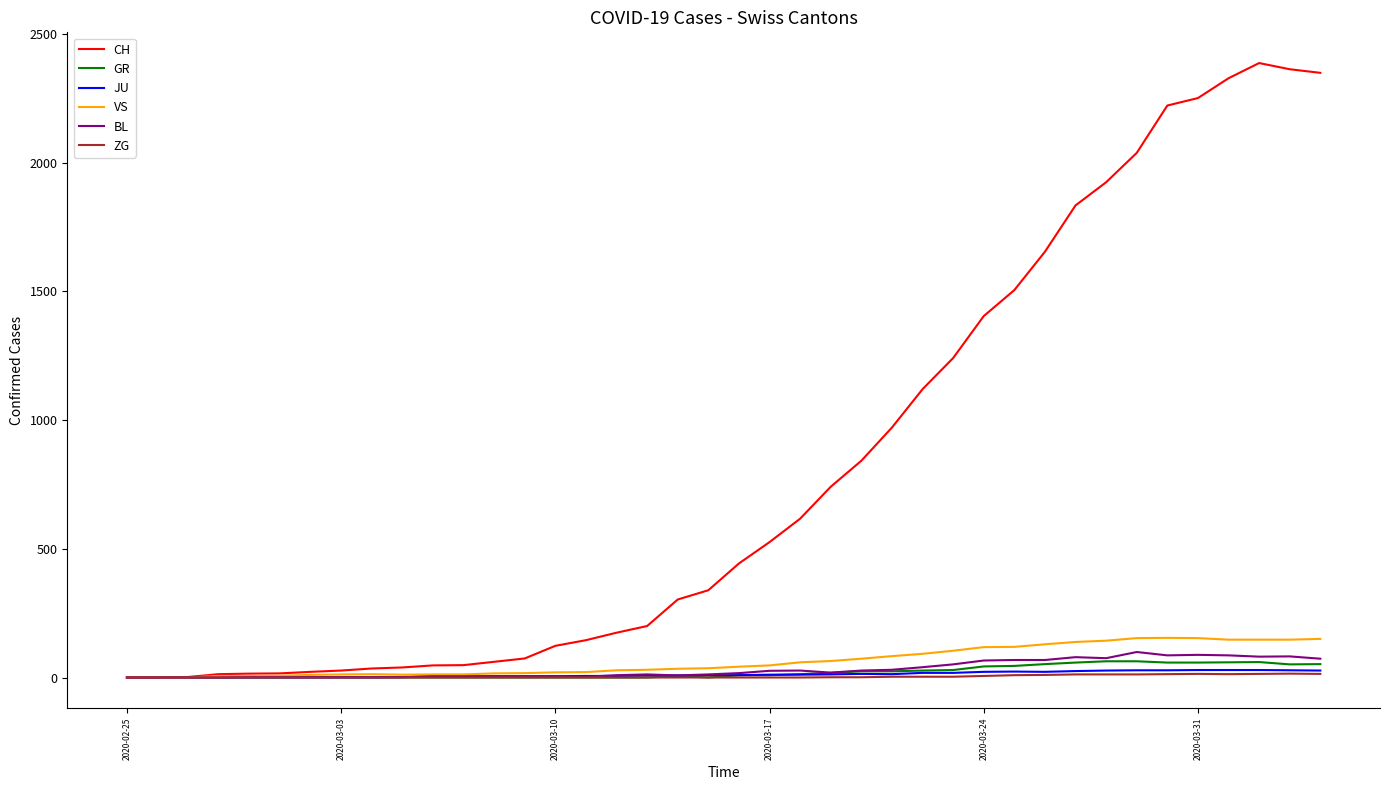

What is the average value of the JU series?

12